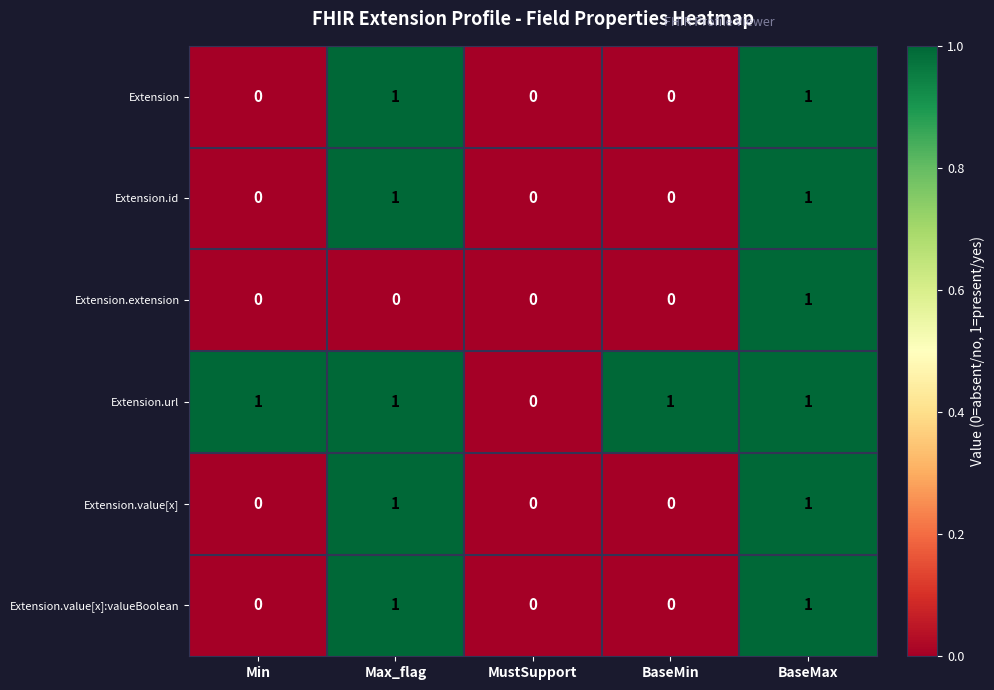

True or false: Extension has a value of 1 at BaseMax.

True